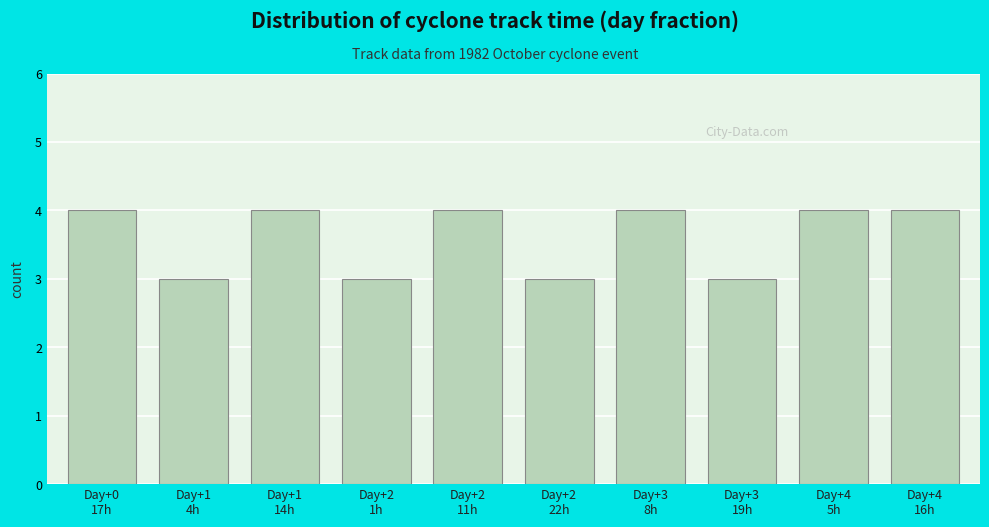

Reading left to right, transcribe all the data shown in this chart.

4	3	4	3	4	3	4	3	4	4